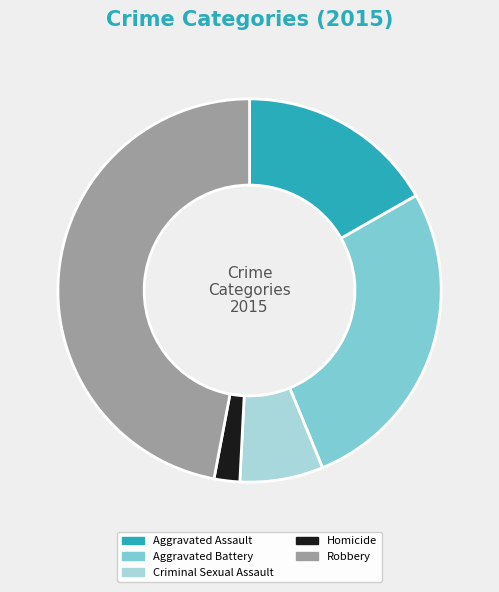

What is the ratio of the value at Aggravated Battery to the value at Aggravated Assault?

1.6